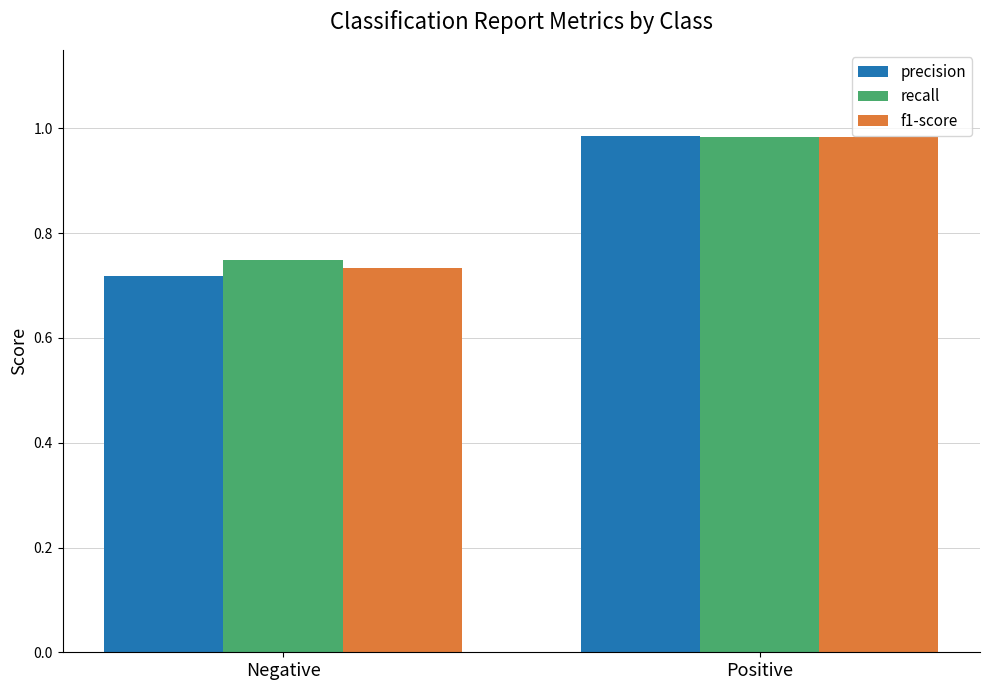

What is the total value across all series at Negative?

2.2